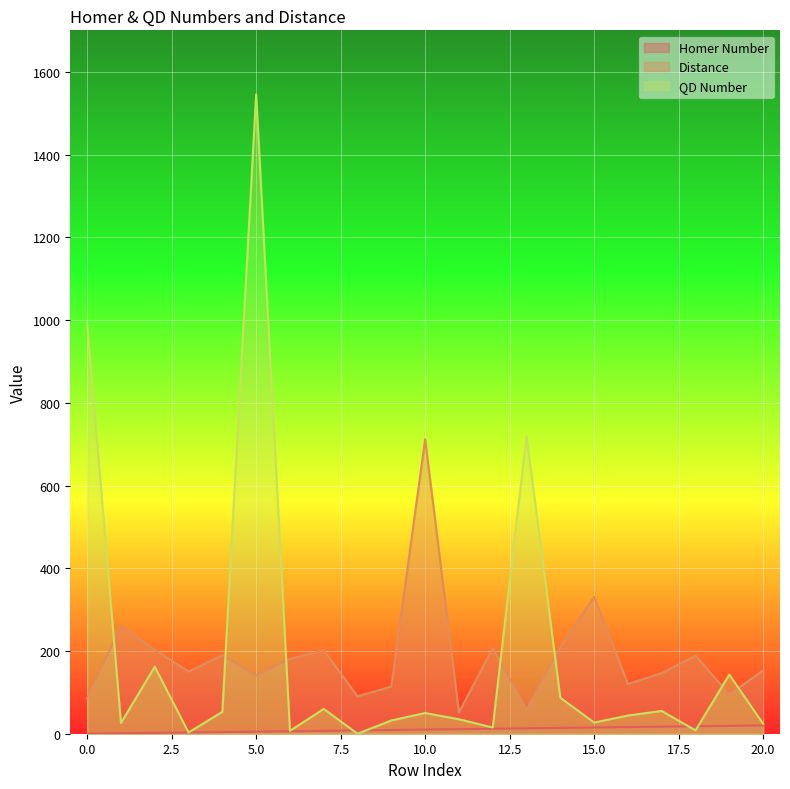

True or false: Homer Number has a value of 4.0 at 4.

True